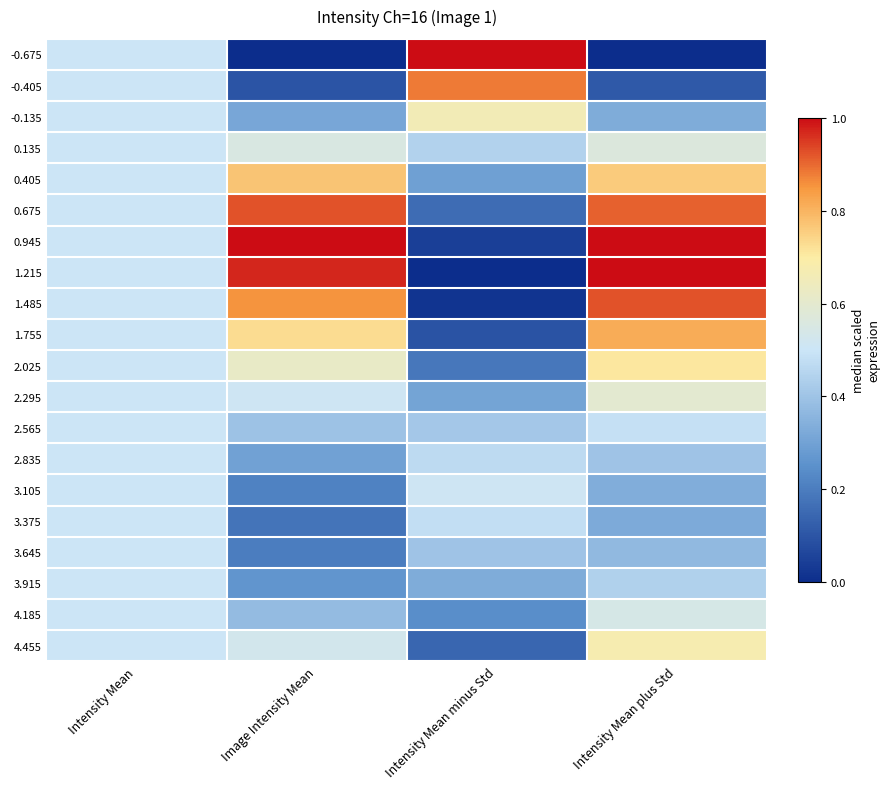

At which category is the sum across all series the highest?

Intensity Mean plus Std